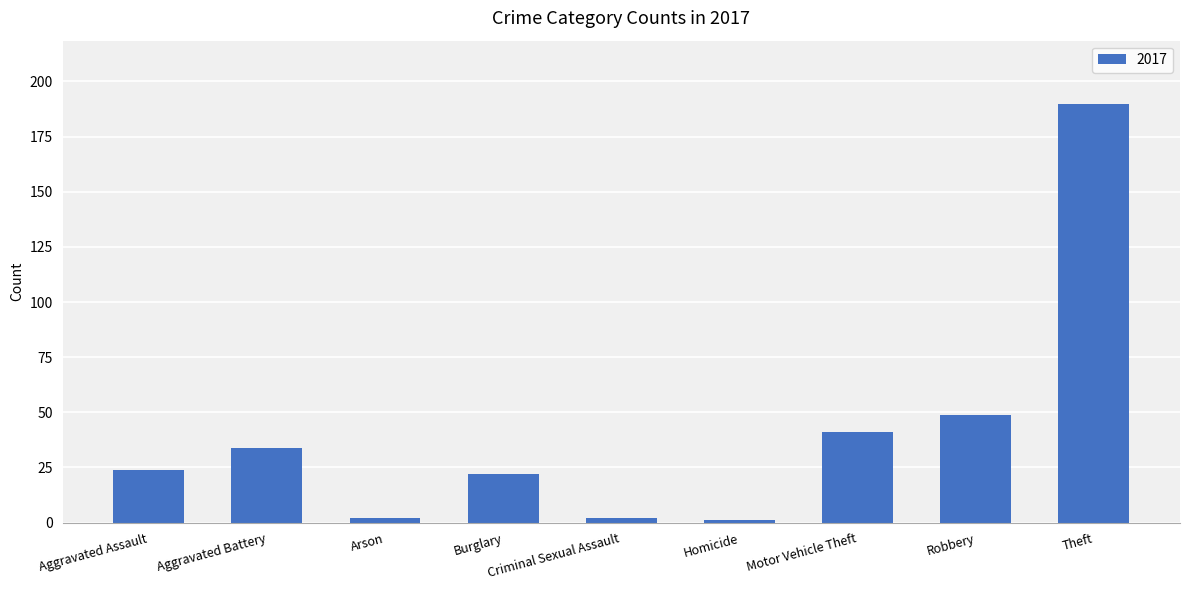

What is the value of the 9th bar from the left?

190